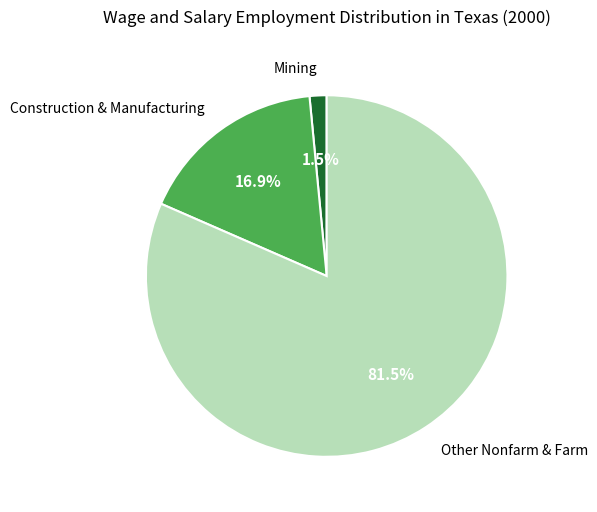

To the nearest percent, what is the difference between the largest and smallest slice percentages?

80%